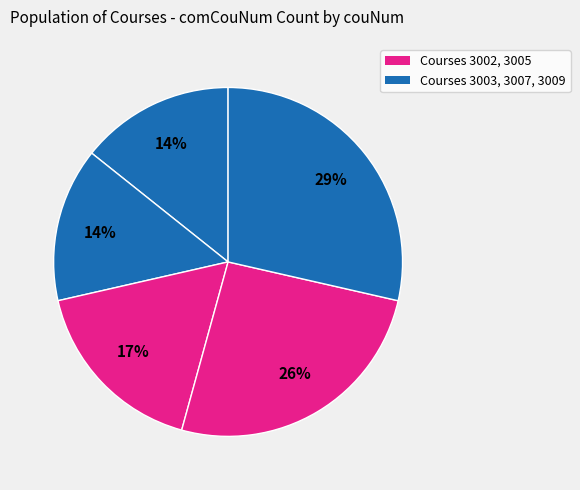

Count the number of slices in the pie.

5